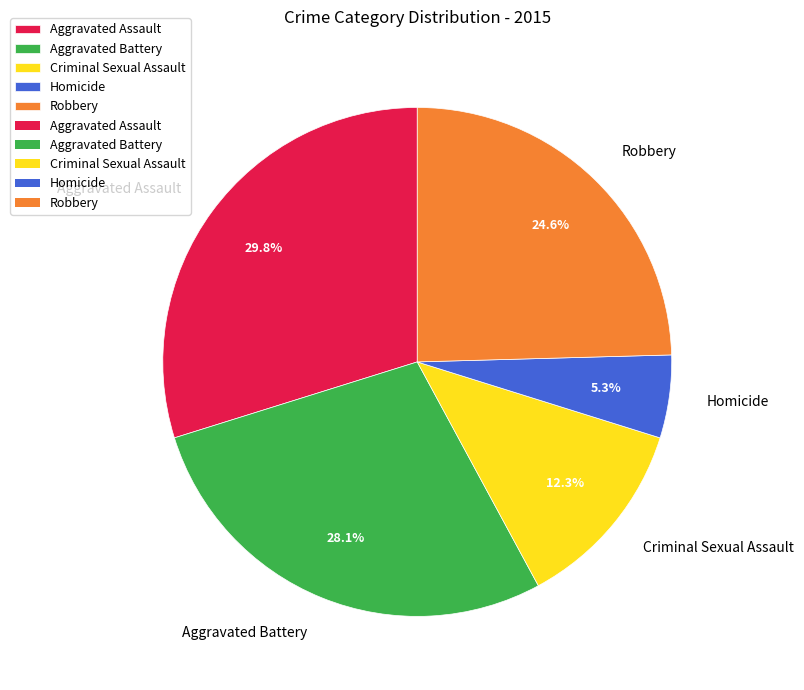

How many slices are in this pie chart?

5